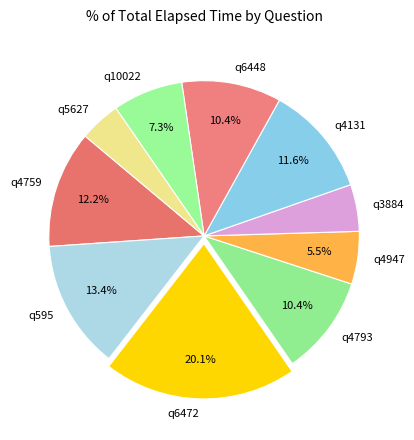

To the nearest percent, what portion does q4131 represent?

12%